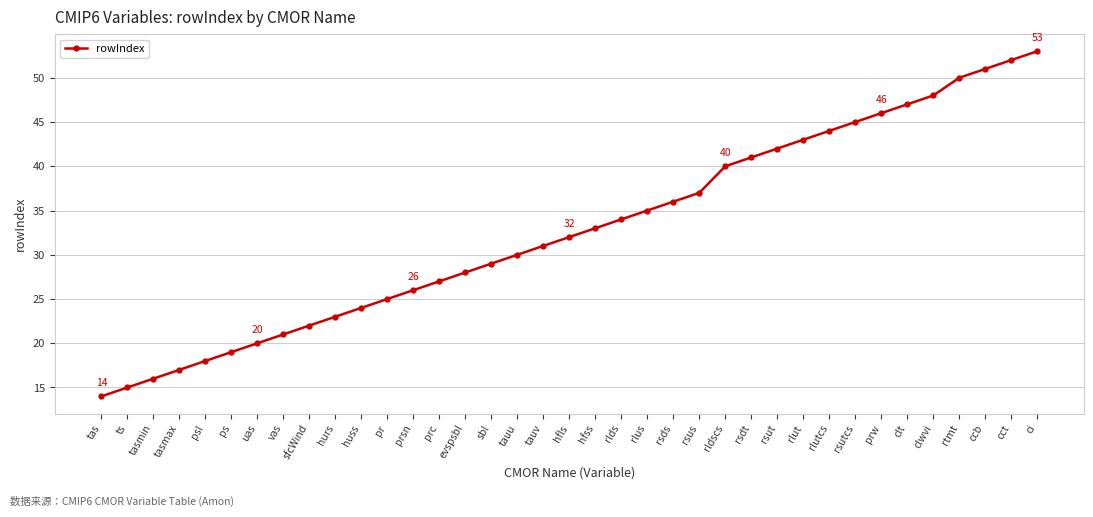

Approximately how many times larger is the value at rsut compared to rsdt?

1.0